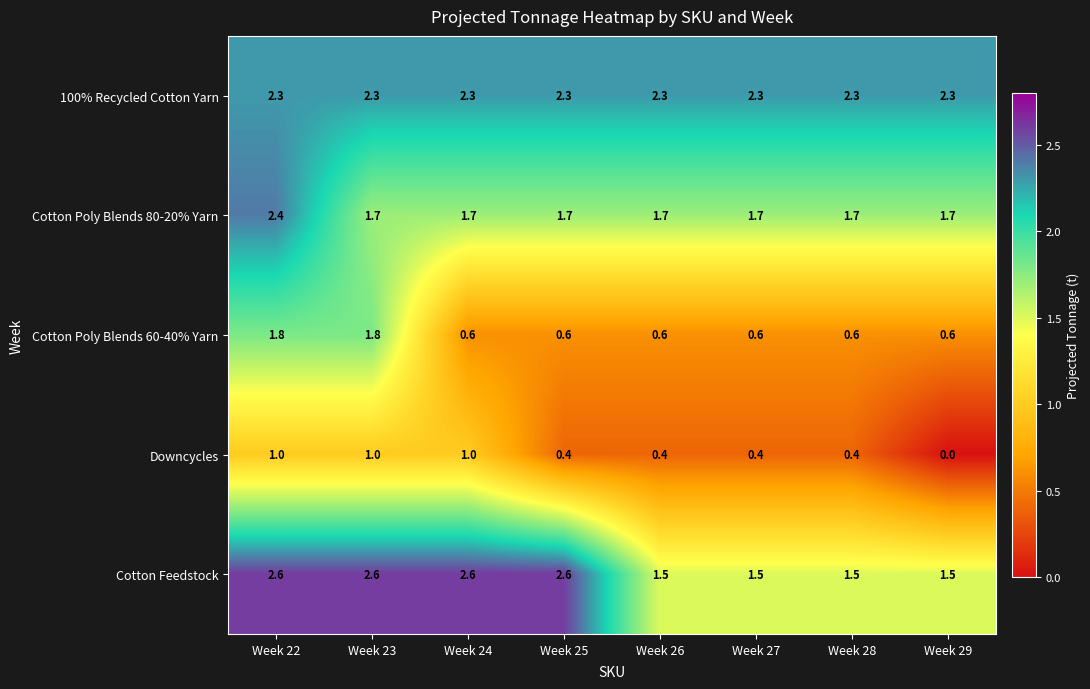

Between Week 23 and Week 26, which series saw the biggest shift?

Cotton Poly Blends 60-40% Yarn